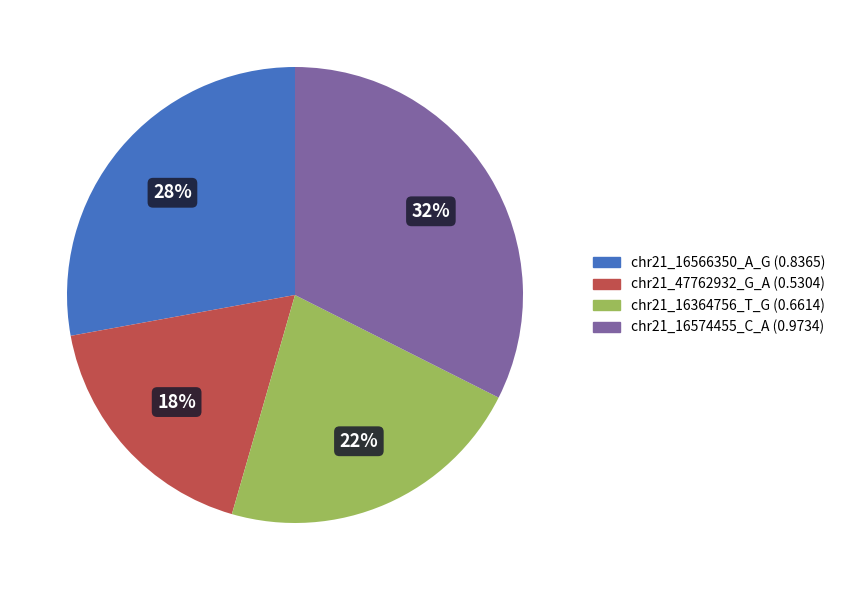

Do chr21_16574455_C_A and chr21_16566350_A_G together represent more than half of the pie?

Yes